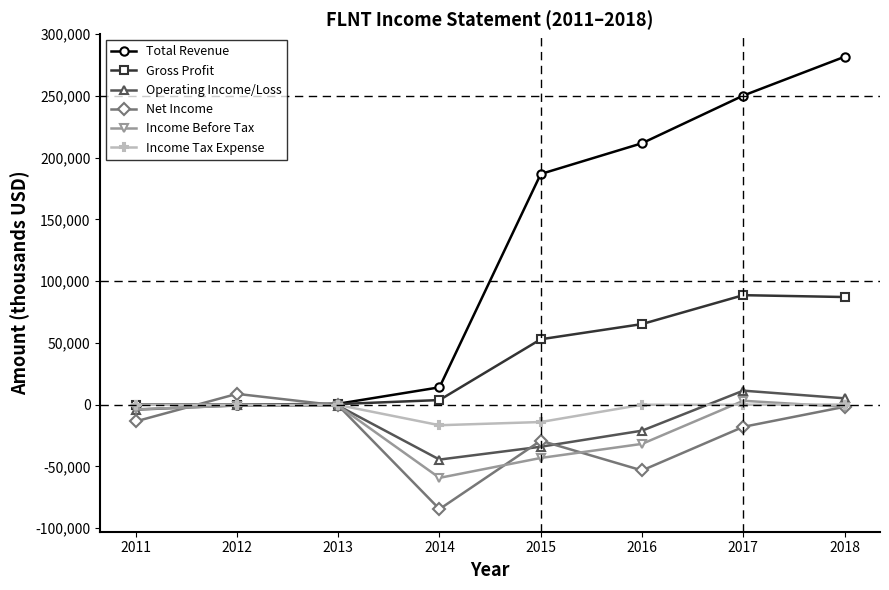

What is the value of the Operating Income/Loss point at the 5th from the left?

-34000